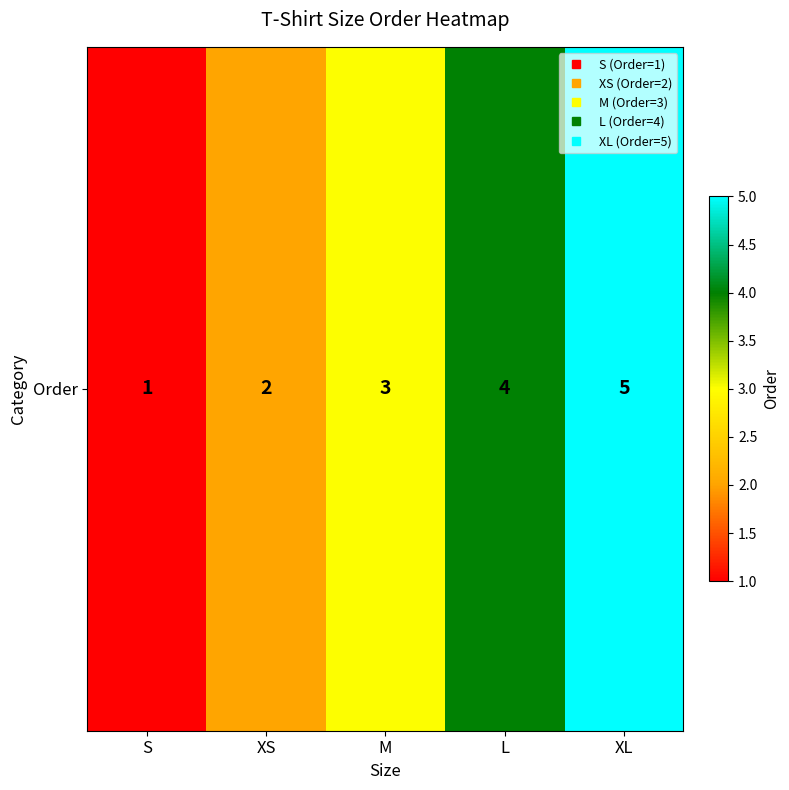

What is the difference between the maximum and minimum values?

4